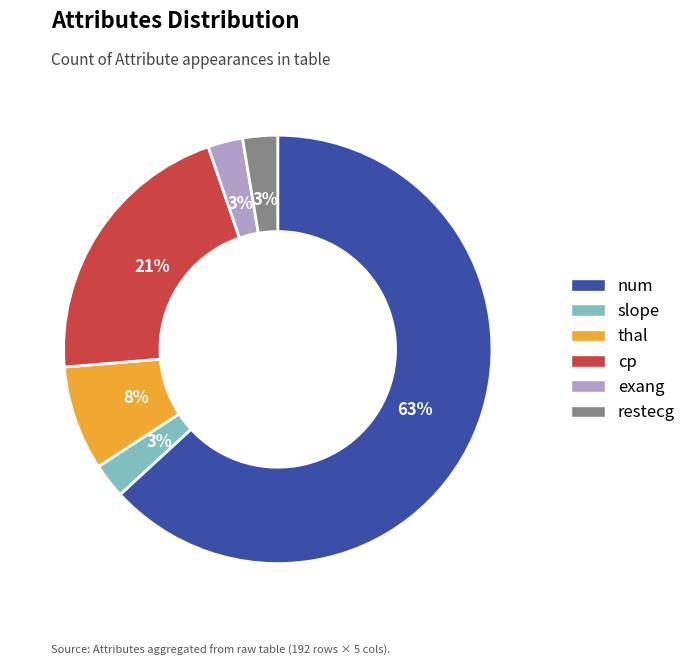

Approximately how many times larger is the value at cp compared to num?

0.3